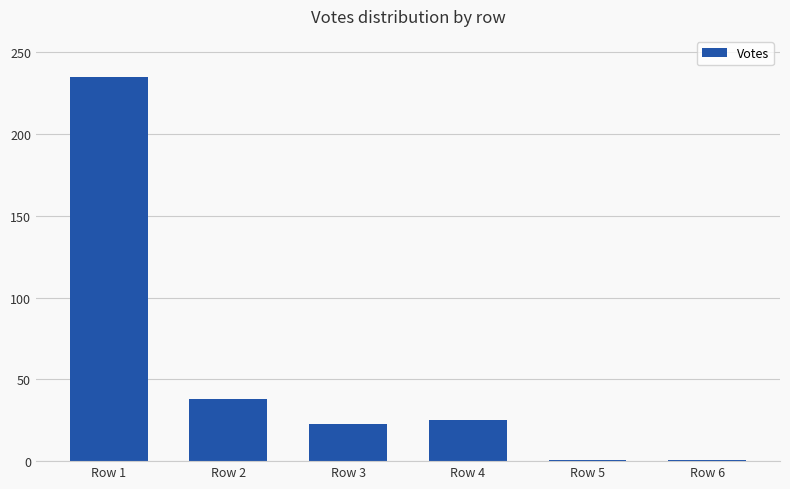

Count the number of data series in this chart.

1